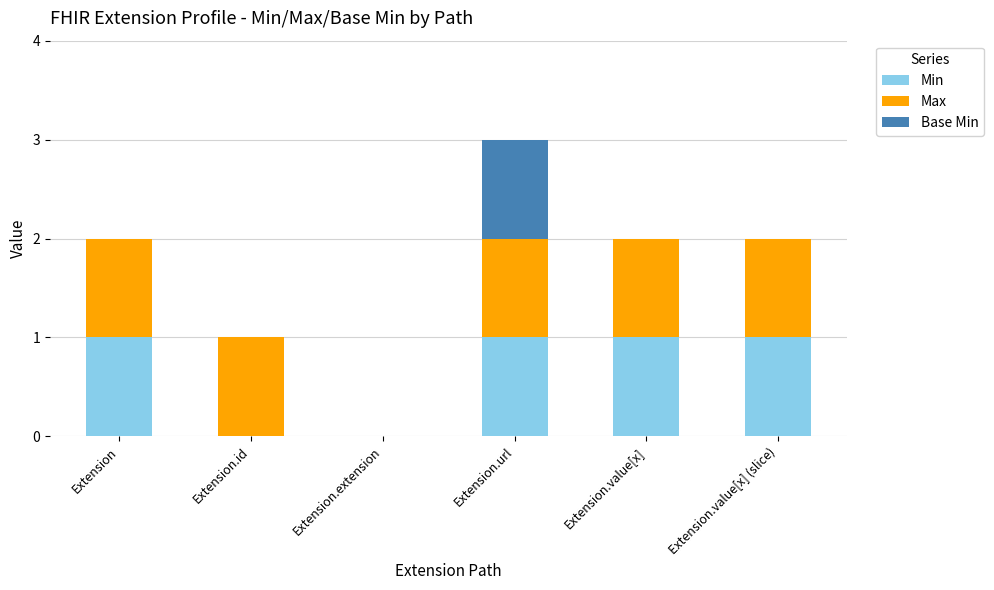

True or false: Min has a value of 0 at Extension.id.

True